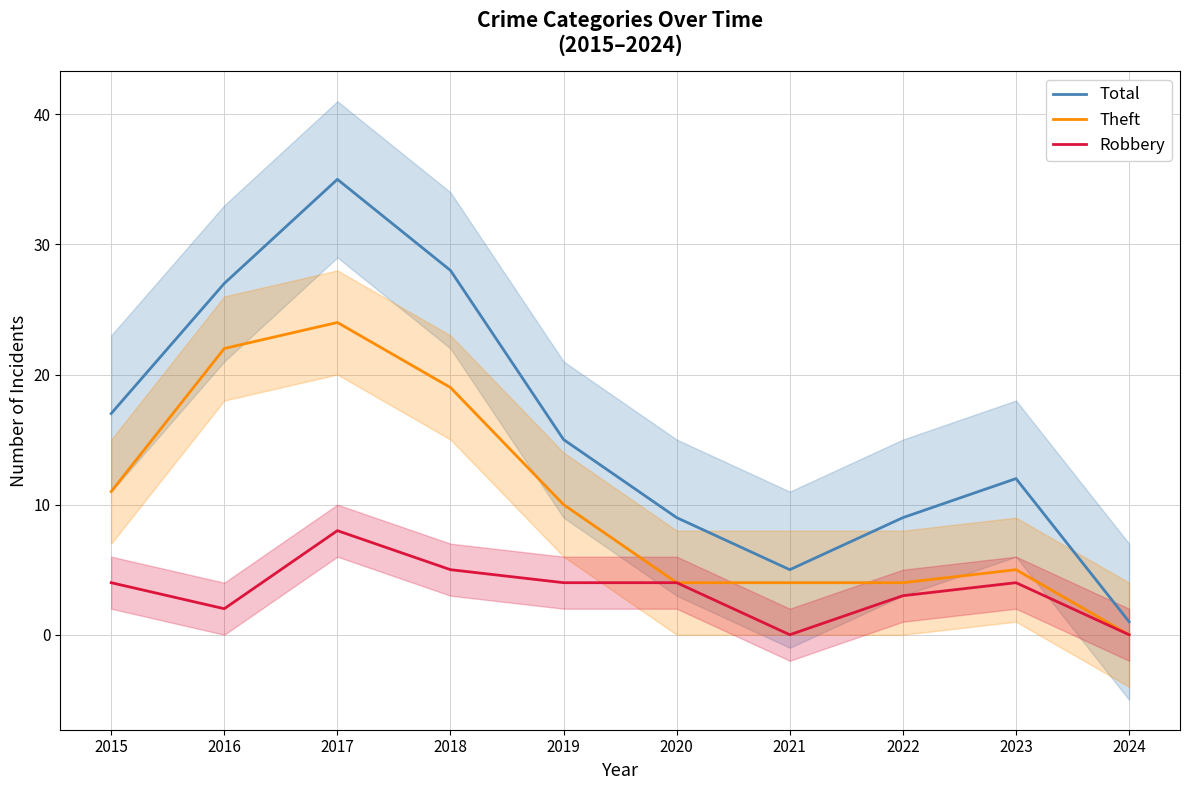

Reading left to right, transcribe all the data shown in this chart.

Total: 17	27	35	28	15	9	5	9	12	1
Theft: 11	22	24	19	10	4	4	4	5	0
Robbery: 4	2	8	5	4	4	0	3	4	0